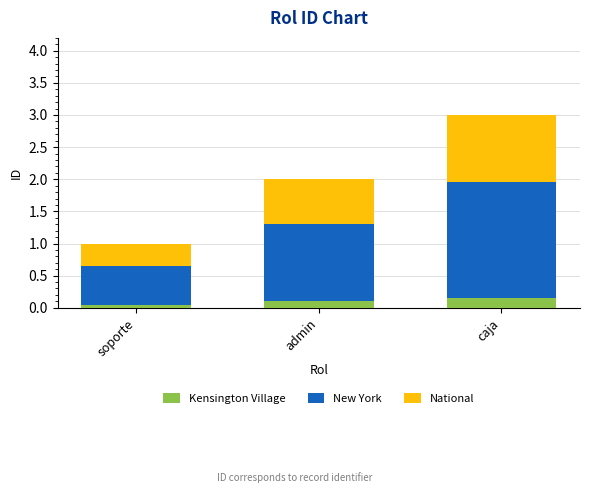

How many Kensington Village values are between 0 and 1?

3